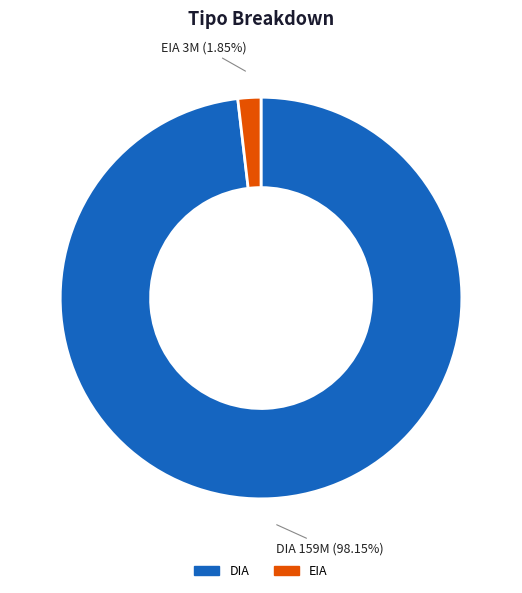

What is the largest slice in the pie chart?

DIA